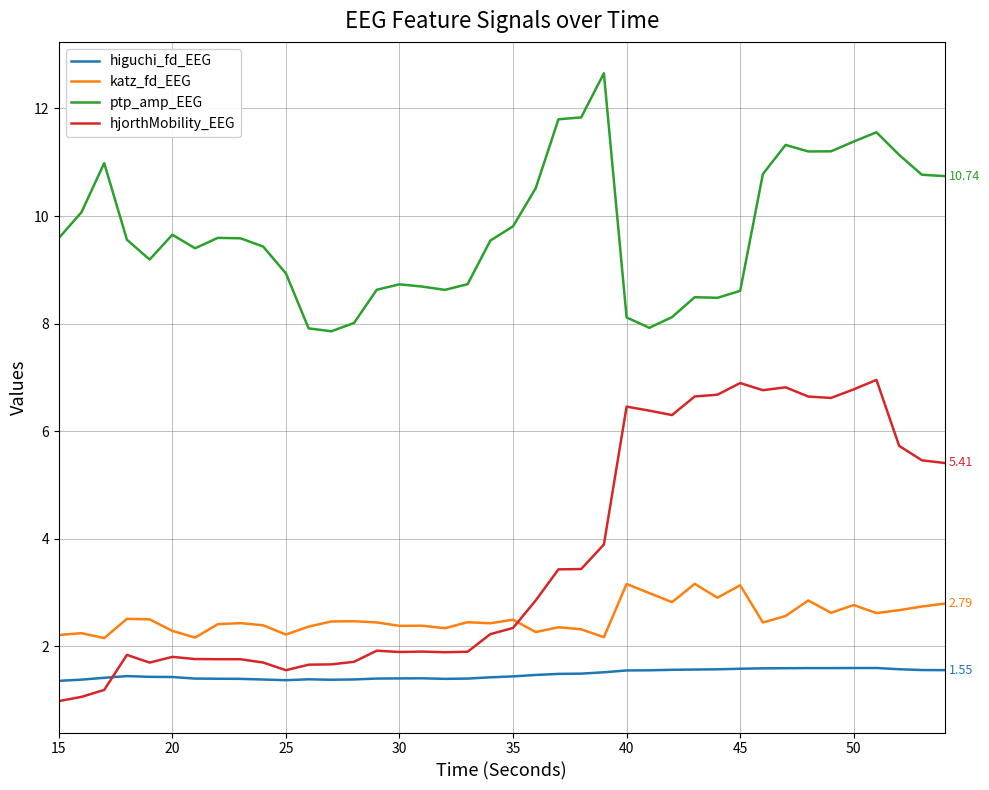

Which series has the largest total across all categories?

ptp_amp_EEG